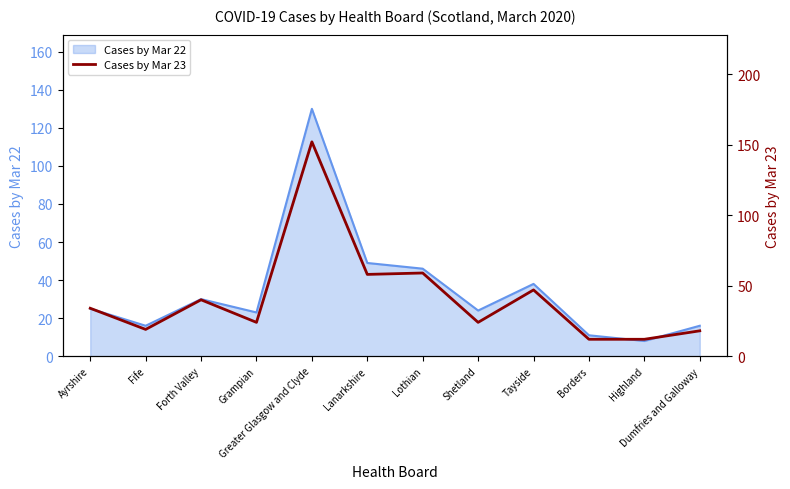

The chart shows a value of 19 at Fife. True or false?

True